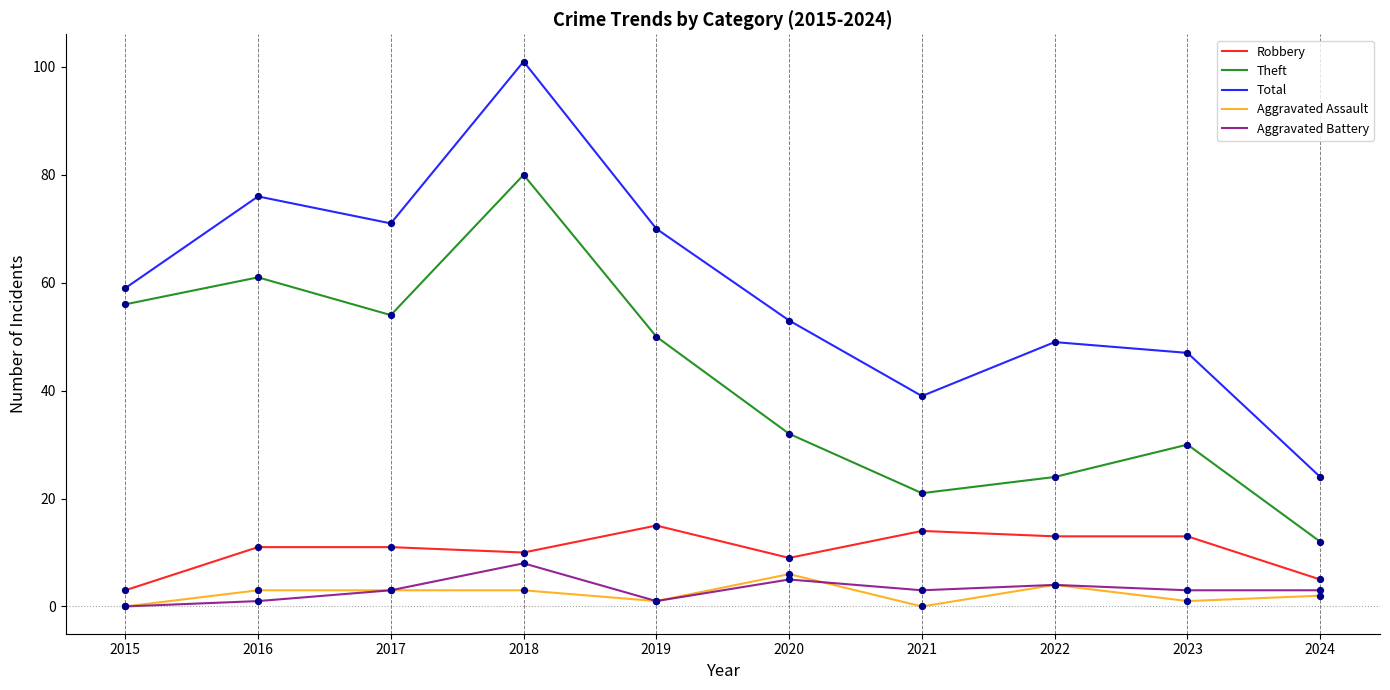

What is the total value across all series at 2021?

77